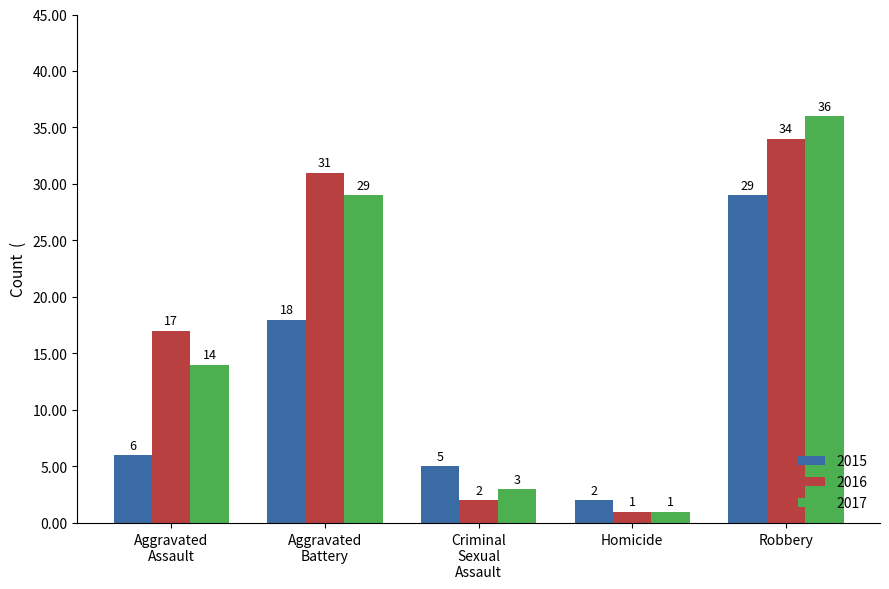

Count the number of data series in this chart.

3